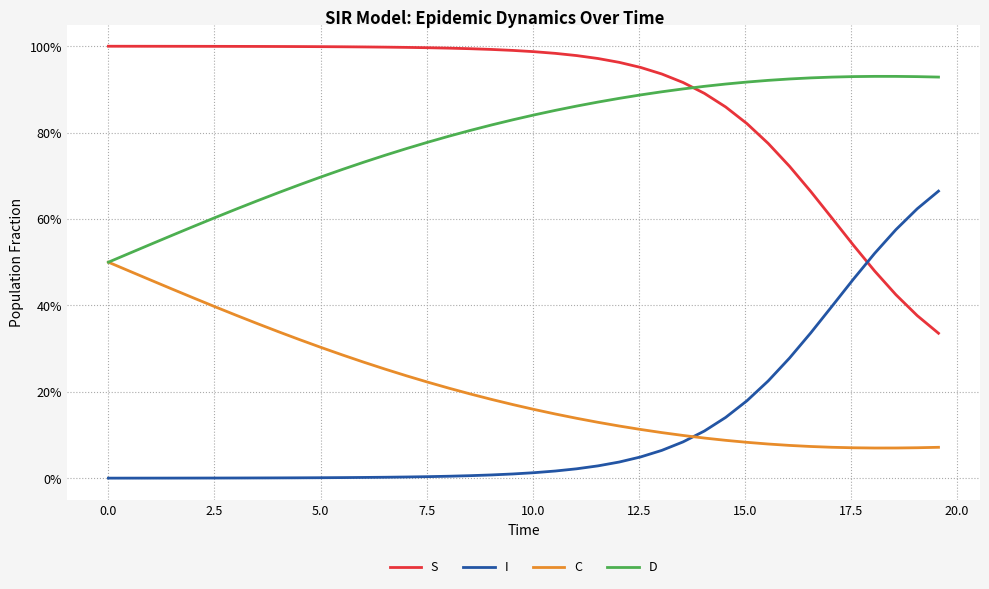

What is the highest value of the D series?

0.9